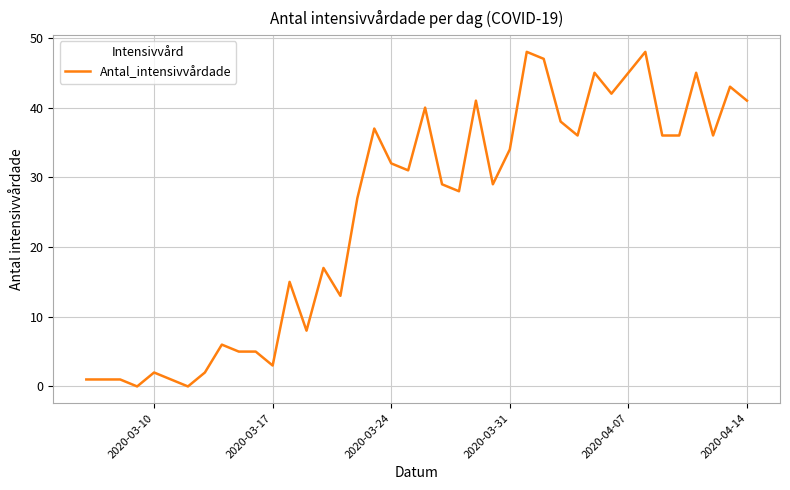

What is the difference between the maximum and minimum values?

48